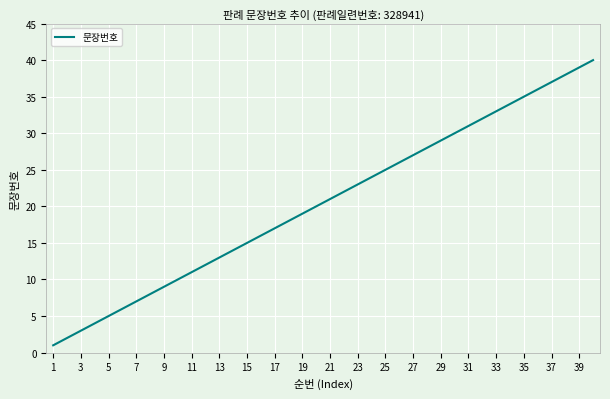

What is the difference between the maximum and minimum values?

39